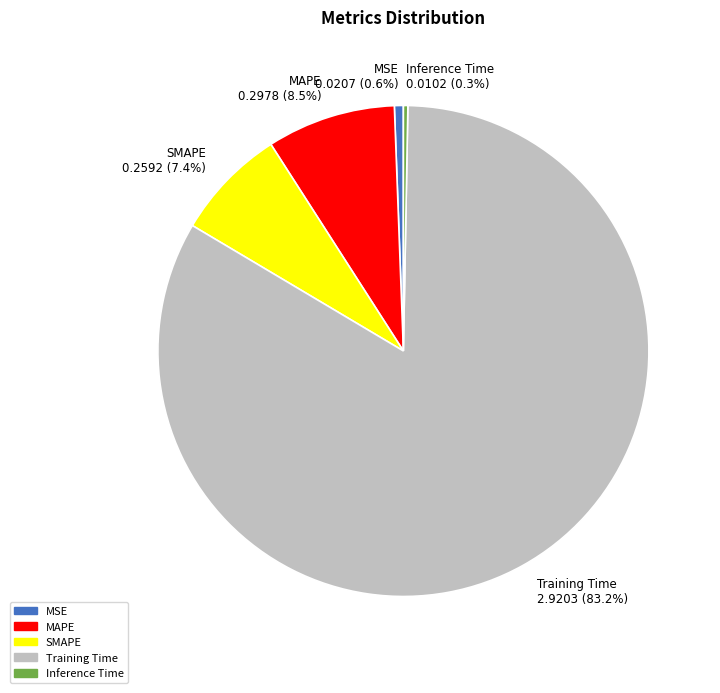

How many segments does this pie chart have?

5